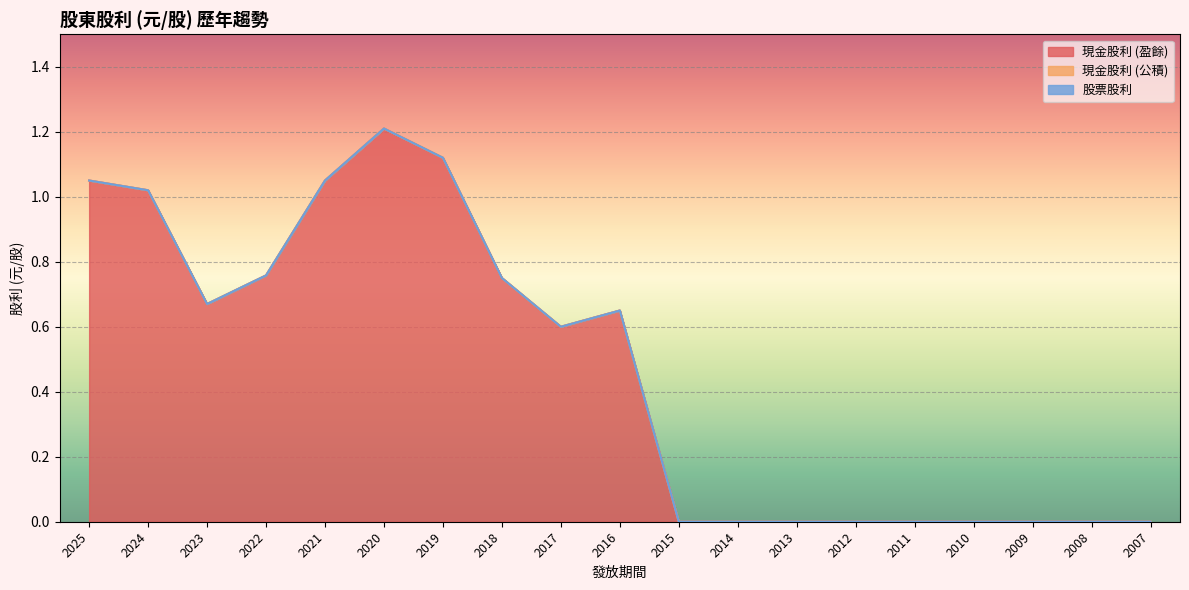

Rank the series at 2013 from highest to lowest value.

現金股利 (盈餘), 現金股利 (公積), 股票股利